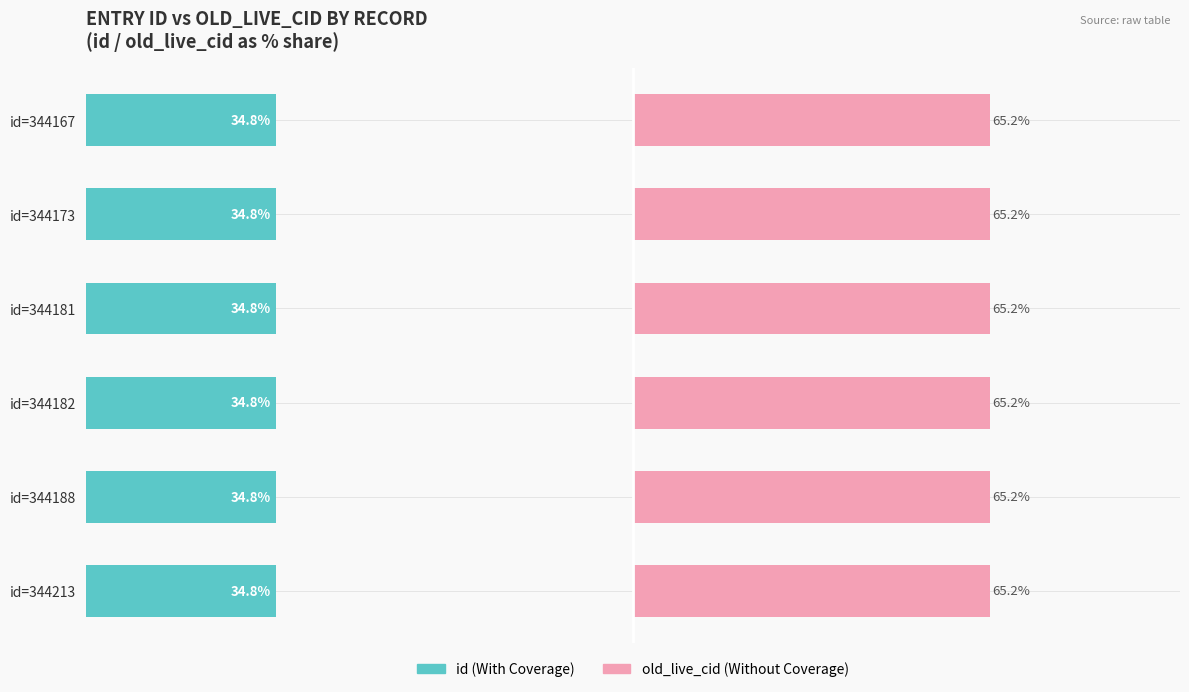

Reading left to right, list all the values displayed in this chart.

id (With Coverage): 34.8	34.8	34.8	34.8	34.8	34.8
old_live_cid (Without Coverage): 65.2	65.2	65.2	65.2	65.2	65.2